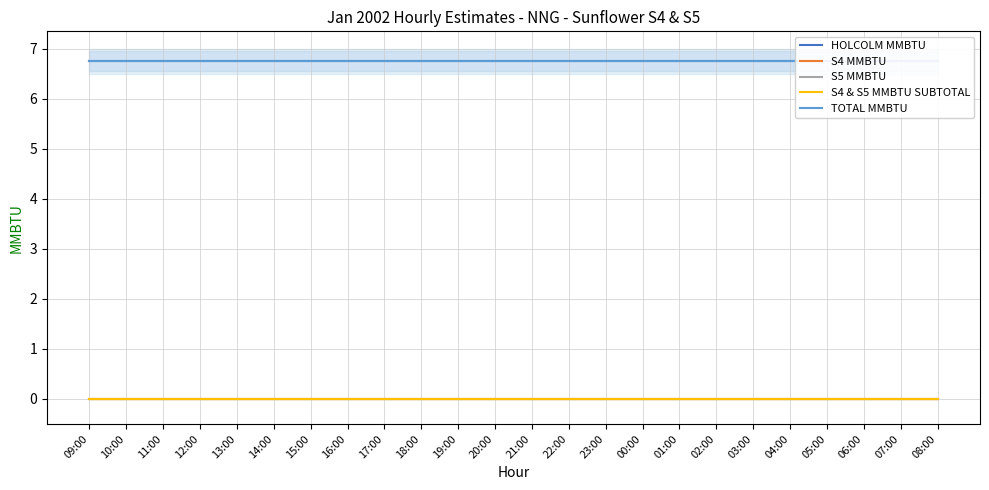

Which series changed the most between 10:00 and 04:00?

HOLCOLM MMBTU